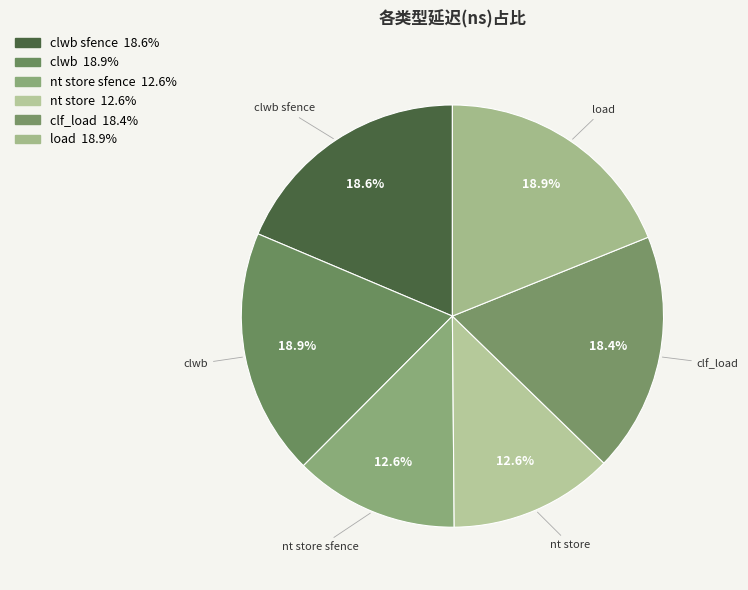

Between nt store sfence and clwb, which is larger?

clwb